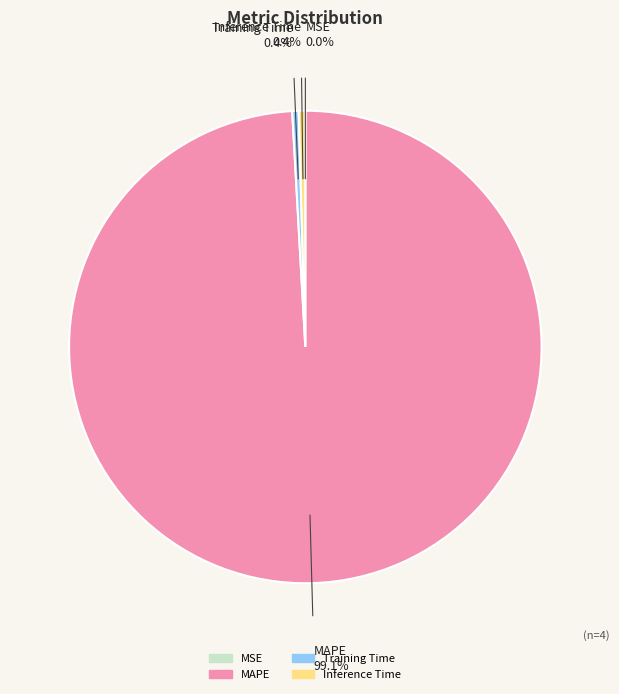

To the nearest percent, what is the difference between the Training Time and MAPE slice percentages?

99%